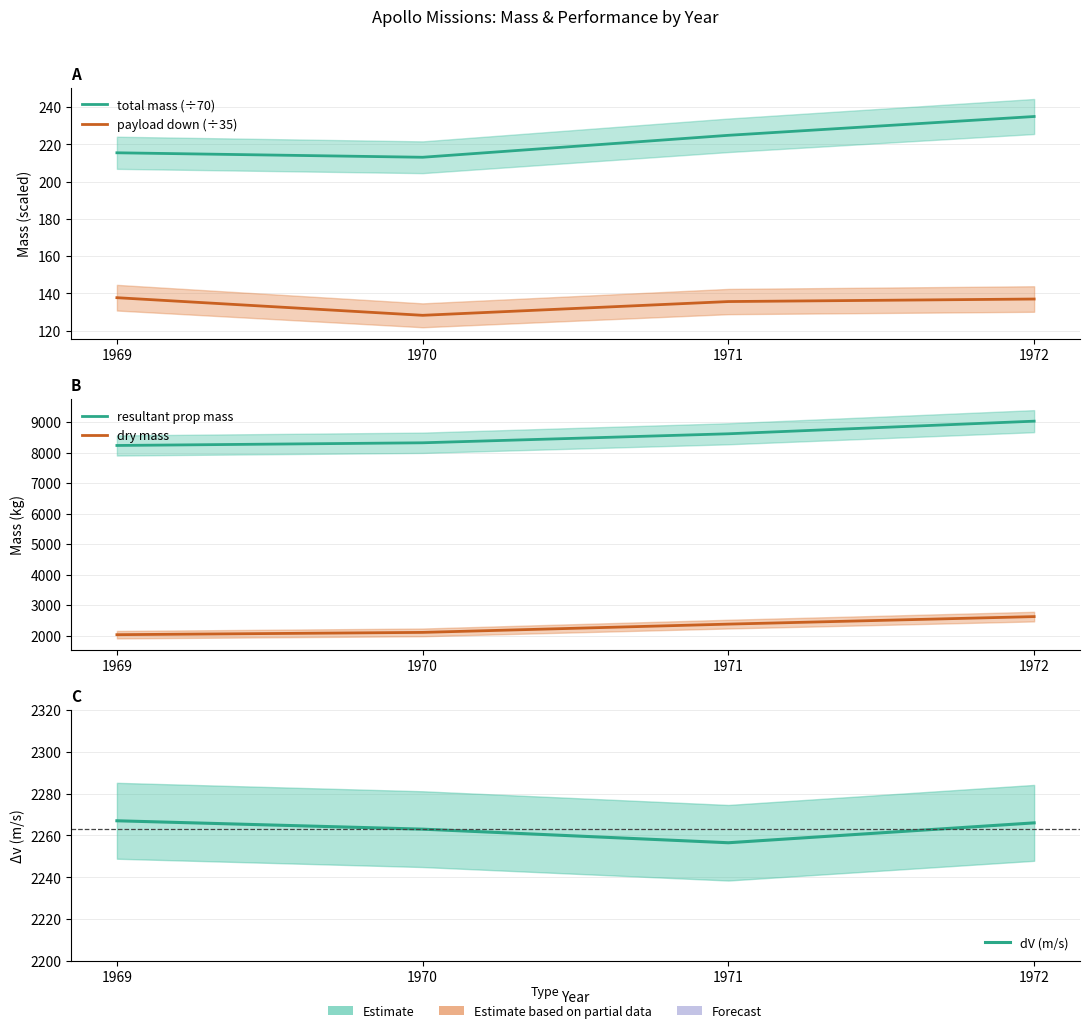

Rank the series by their maximum value, from highest to lowest.

resultant prop mass, dry mass, dV (m/s), total mass (÷70), payload down (÷35)